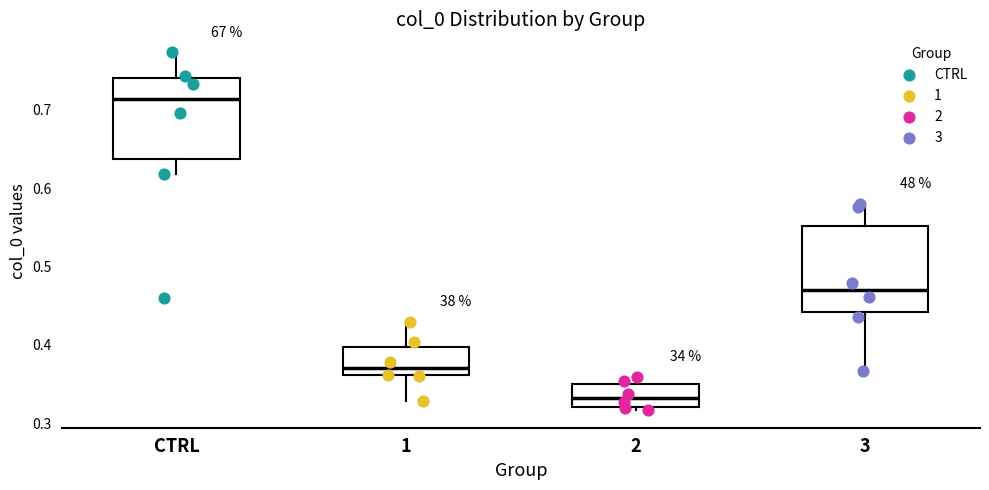

Reading left to right, transcribe this box plot: for each box, give where its median line is, the range the box spans, and where its two whiskers end, as read against the y-axis. The values are not printed on the chart, so give them approximately, as read against the axis.

CTRL: median 0.71, box 0.64 to 0.74, whiskers 0.62 to 0.77
1: median 0.37, box 0.36 to 0.40, whiskers 0.33 to 0.43
2: median 0.33, box 0.32 to 0.35, whiskers 0.32 (just below the box's lower edge) to 0.36
3: median 0.47, box 0.44 to 0.55, whiskers 0.37 to 0.58